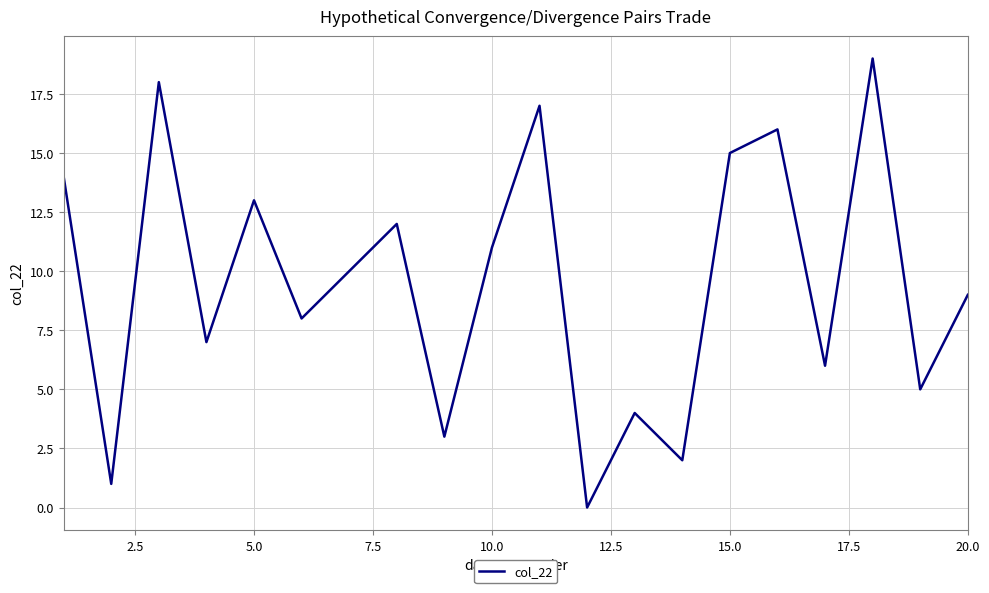

What is the maximum value shown in the chart?

19